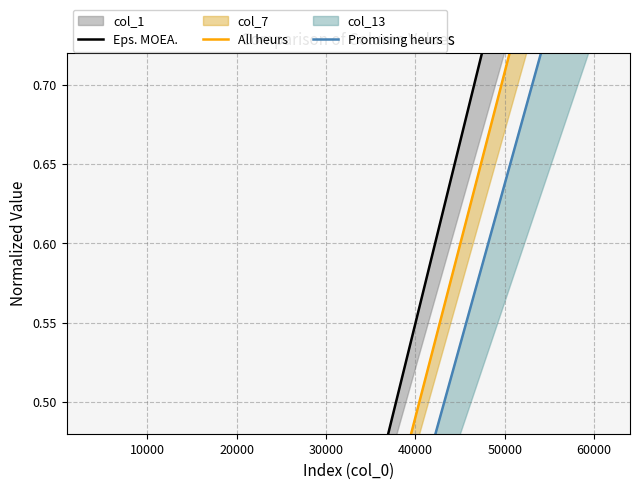

What is the average value of the Eps. MOEA. series?

0.2